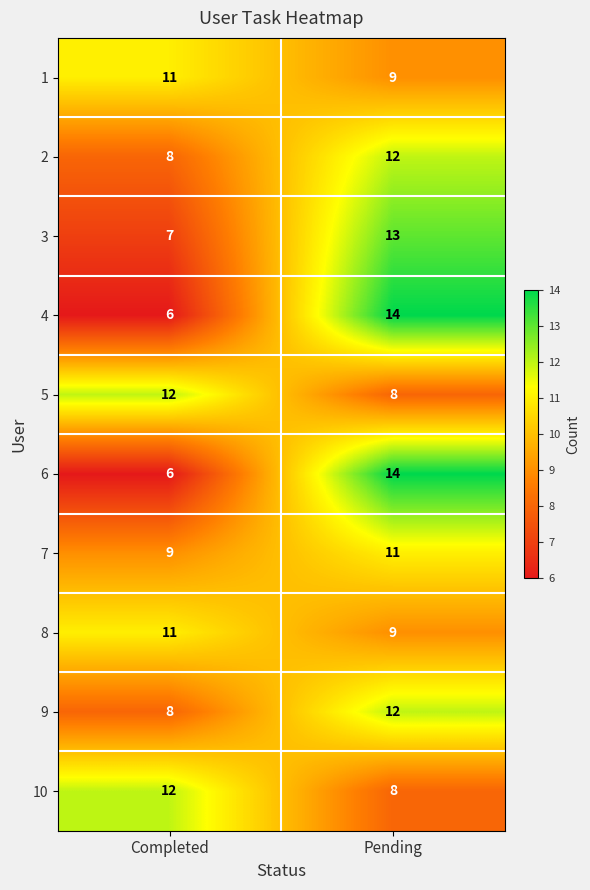

Reading left to right, list all the values displayed in this chart.

1: 11	9
2: 8	12
3: 7	13
4: 6	14
5: 12	8
6: 6	14
7: 9	11
8: 11	9
9: 8	12
10: 12	8